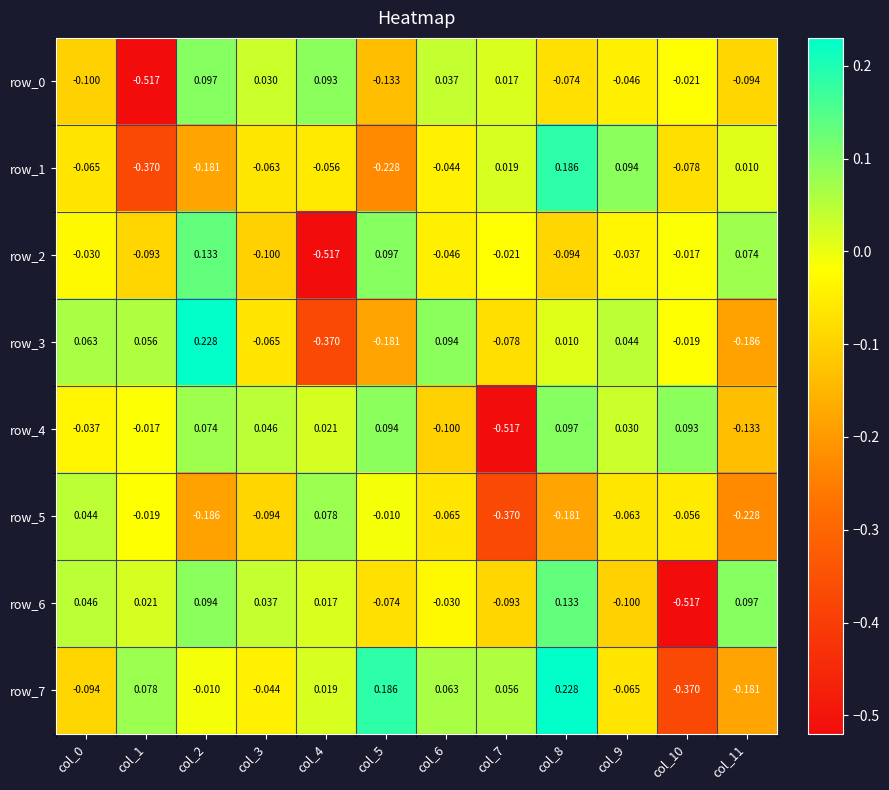

Is the value of row_2 at col_7 greater than the value of row_3 at col_7?

Yes